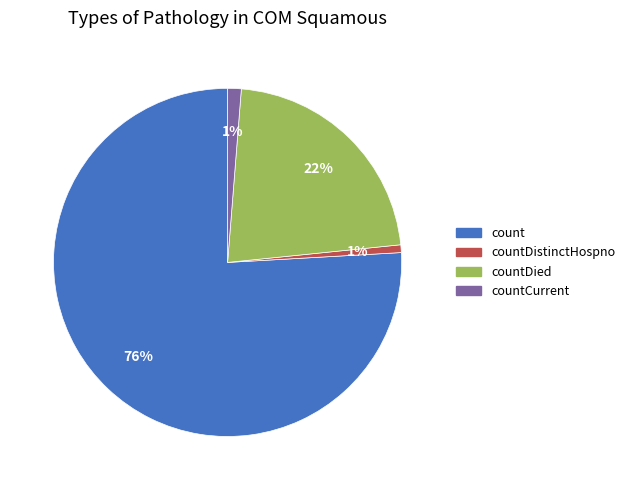

To the nearest percent, what is the difference between the countDied and countCurrent slice percentages?

21%